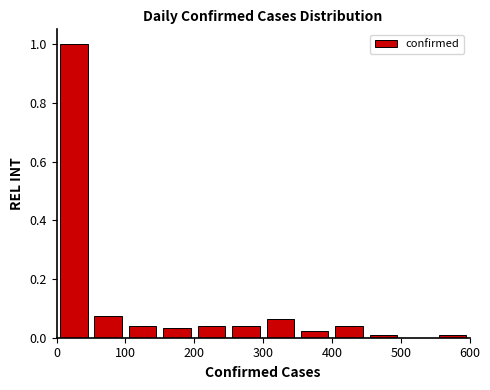

Over which range of the x-axis is the bar tallest?

0 to 50